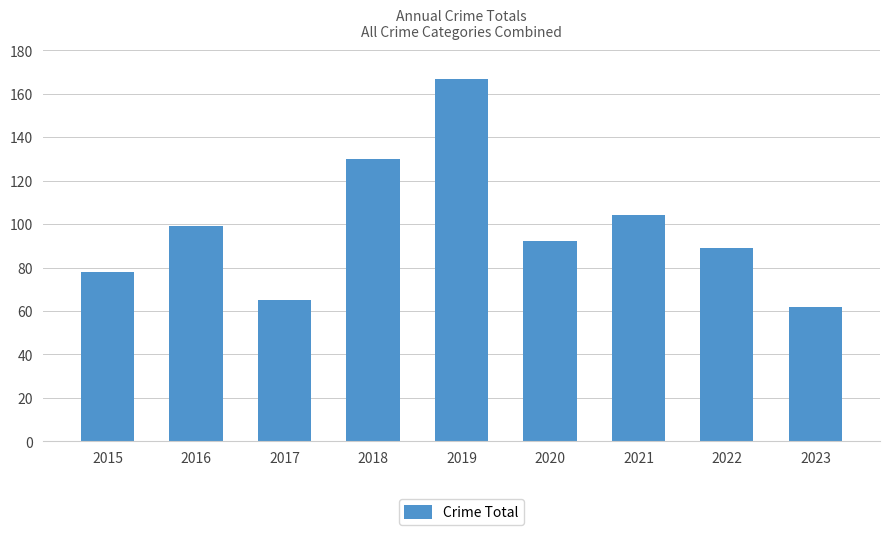

What is the difference between the second highest and second lowest values?

65